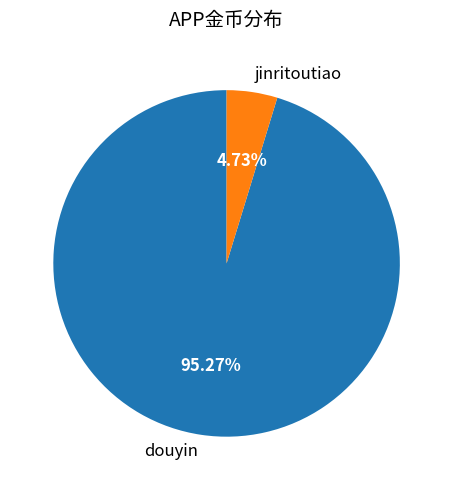

Which slice is the smallest?

jinritoutiao